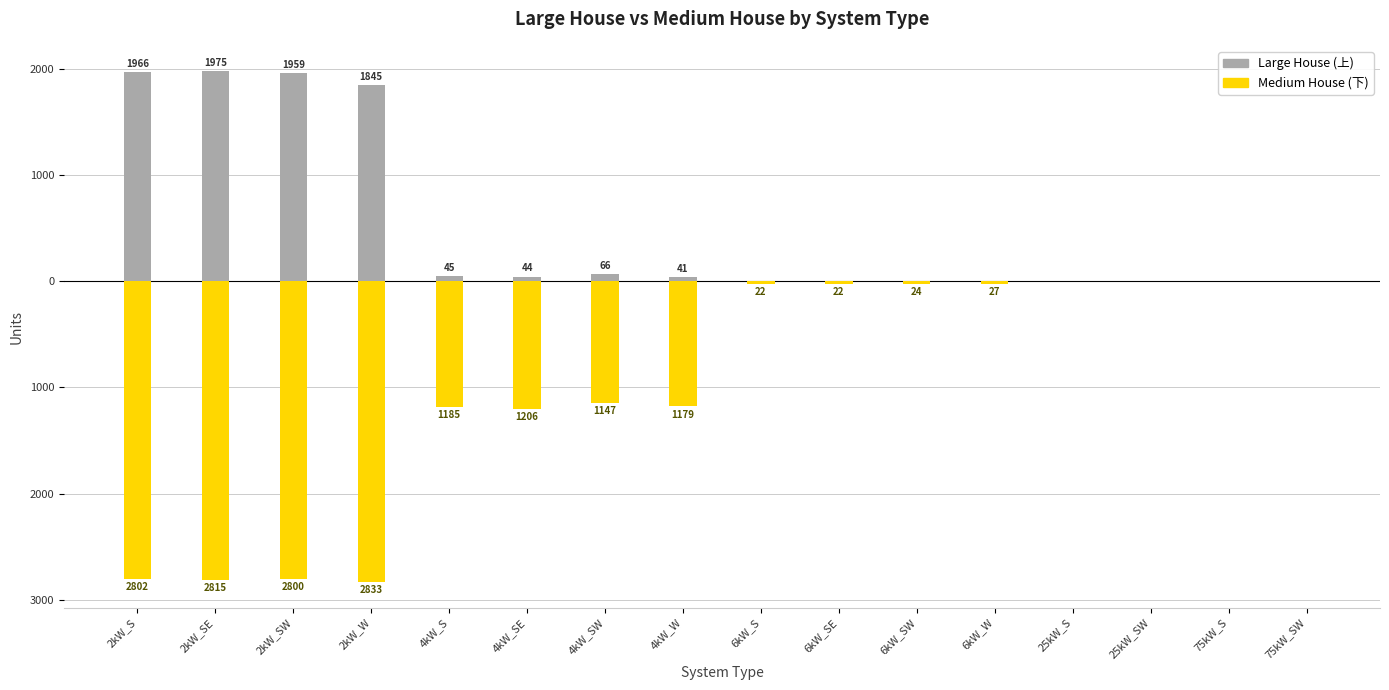

Reading right to left, transcribe all the data shown in this chart.

Large House: 0	0	0	0	0	0	0	0	41	66	44	45	1845	1959	1975	1966
Medium House: 0	0	0	0	-27	-24	-22	-22	-1179	-1147	-1206	-1185	-2833	-2800	-2815	-2802